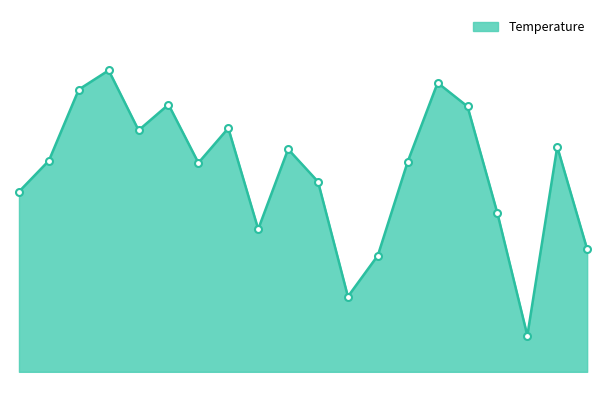

What is the value of the 4th point from the left?

14.6